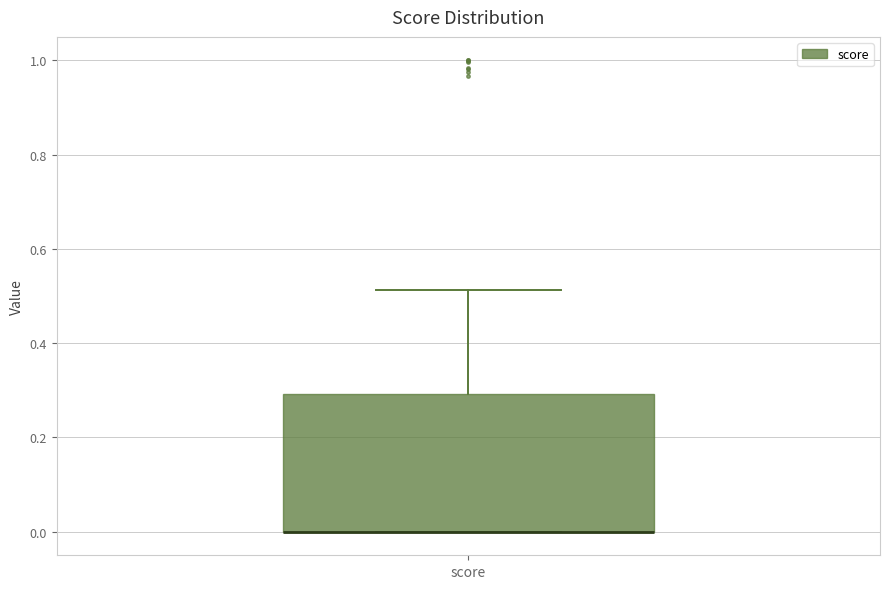

Read this box plot against the y-axis: the position of the median line, the range covered by the box, and the ends of both whiskers. The values are not printed on the chart, so give them approximately, as read against the axis.

median 0.00 (drawn on the box's lower edge), box 0.00 to 0.30, whiskers 0.00 to 0.52